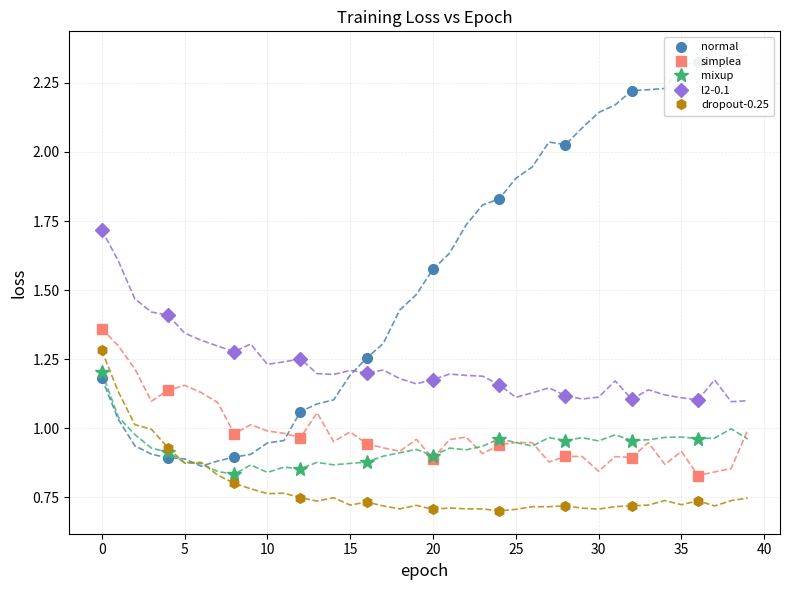

What are all the series names shown in the legend?

normal, simplea, mixup, l2-0.1, dropout-0.25